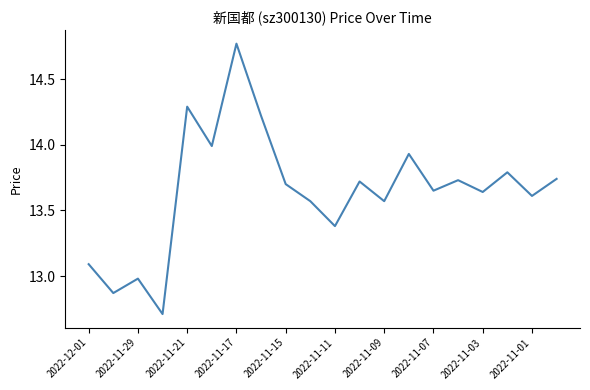

What is the difference between the maximum and minimum values?

2.1